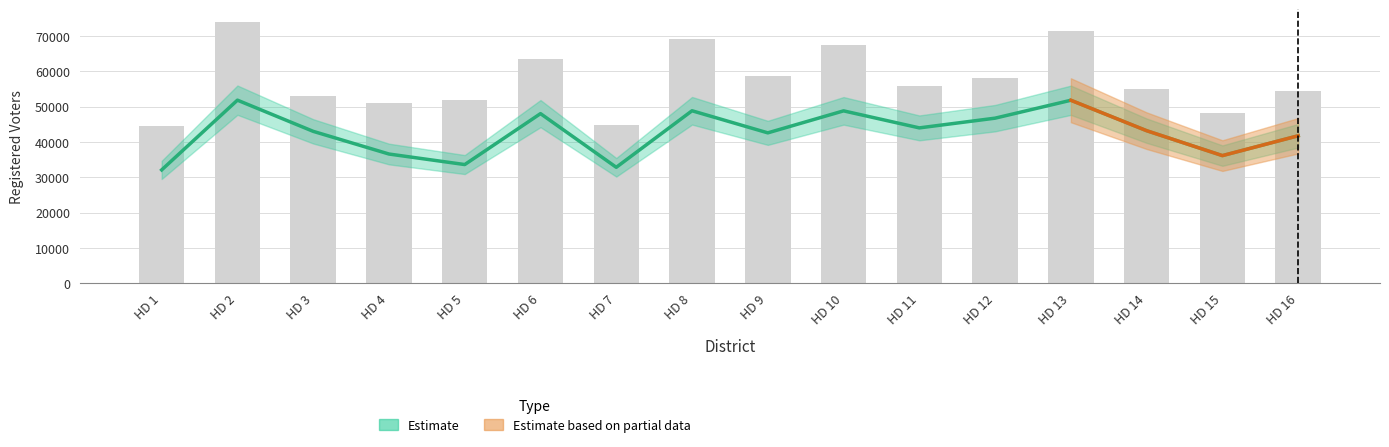

Reading left to right, extract all data points from this chart.

HD 1=44351	HD 2=73853	HD 3=52931	HD 4=51004	HD 5=51744	HD 6=63421	HD 7=44903	HD 8=69130	HD 9=58721	HD 10=67477	HD 11=55678	HD 12=57981	HD 13=71247	HD 14=54960	HD 15=48287	HD 16=54244